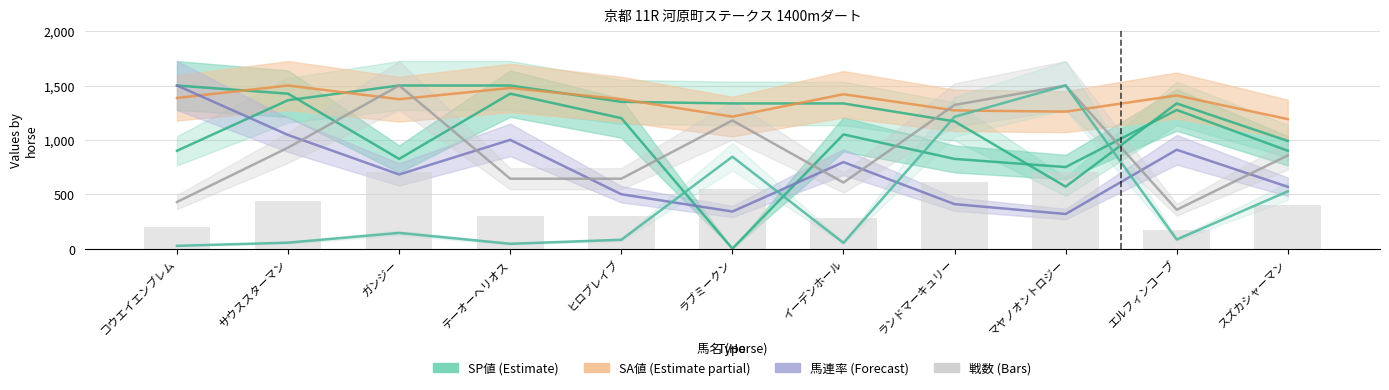

What is the difference between the maximum and minimum values?

533.3